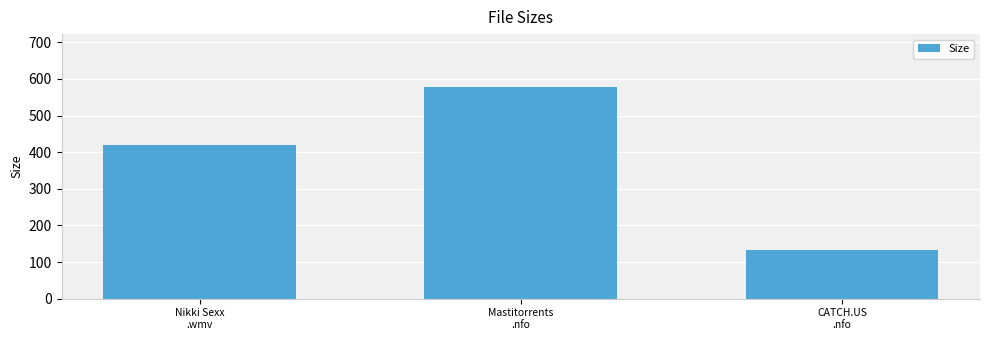

What is the difference between the maximum and minimum values?

445.0